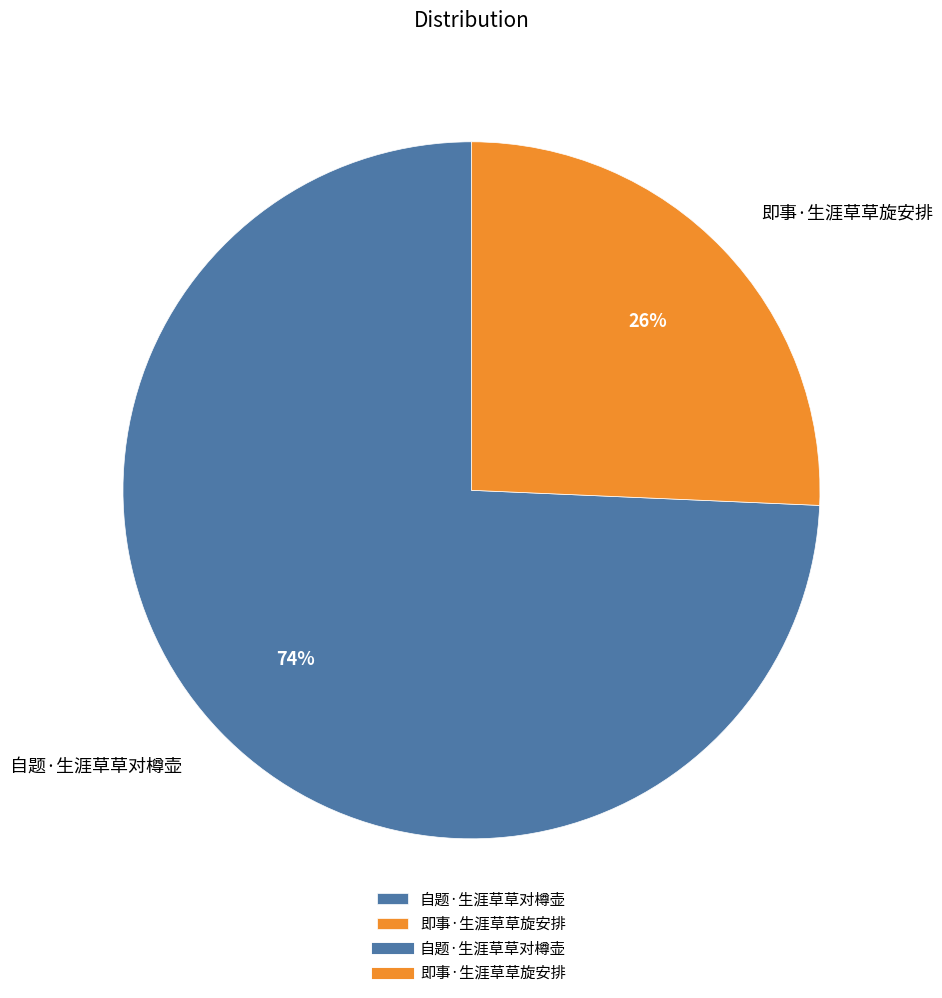

The 即事·生涯草草旋安排 slice represents 26% of the pie. True or false?

True